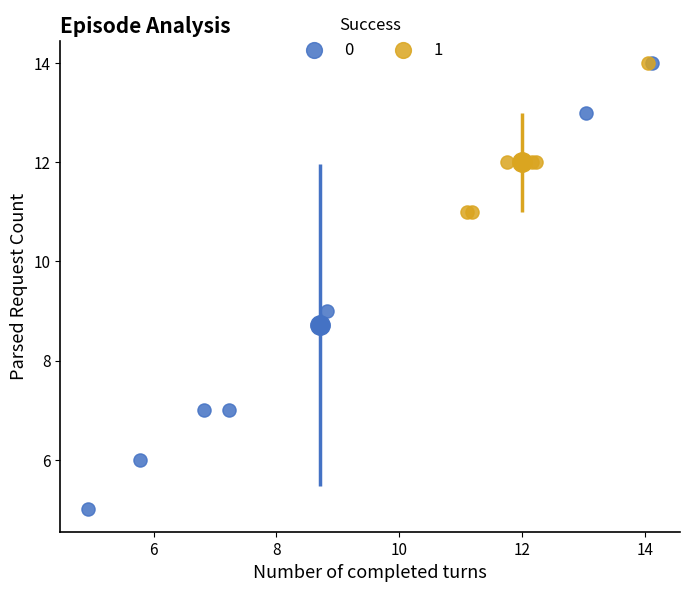

Which series has the widest spread of Y values?

0